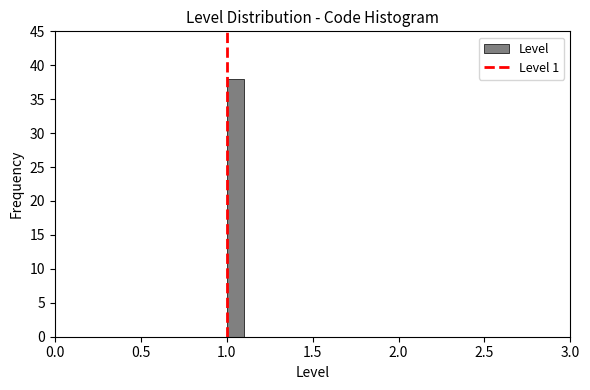

Around what value on the x-axis is the tallest bar? Give the approximate position of its centre, as read against the axis.

1.05